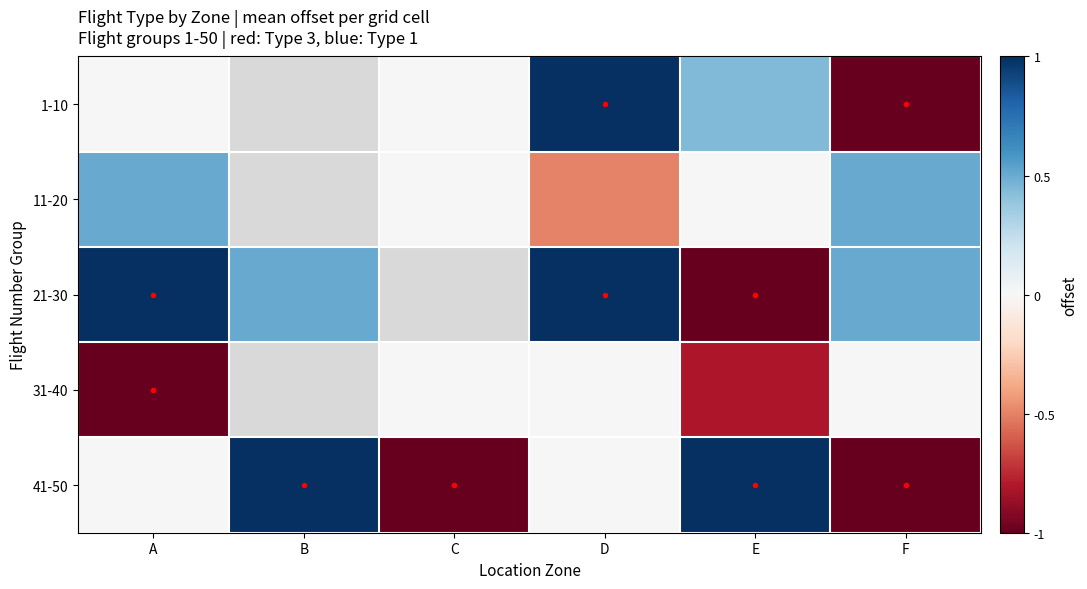

What is the difference between the highest and lowest values at E?

2.0